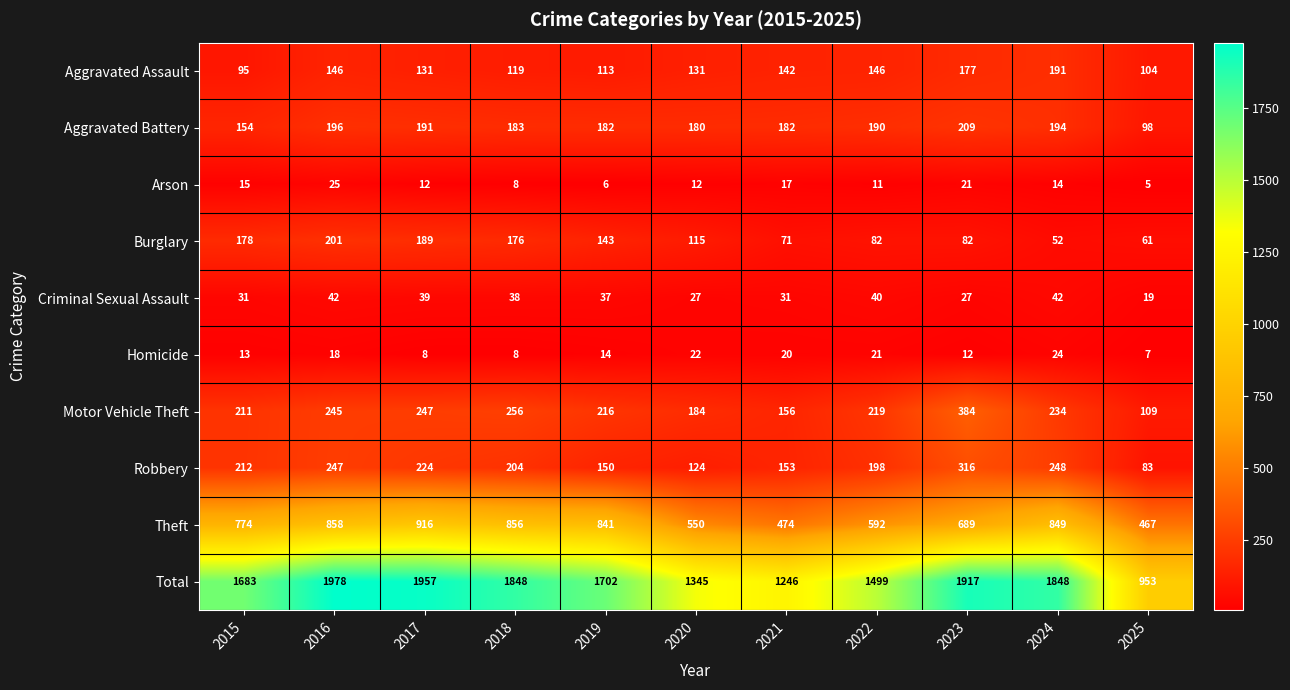

At which label does Homicide reach its peak?

2024